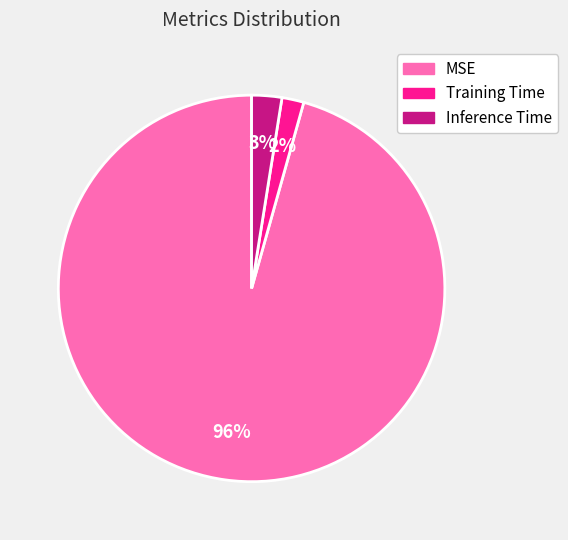

True or false: Training Time accounts for 9% of the total.

False